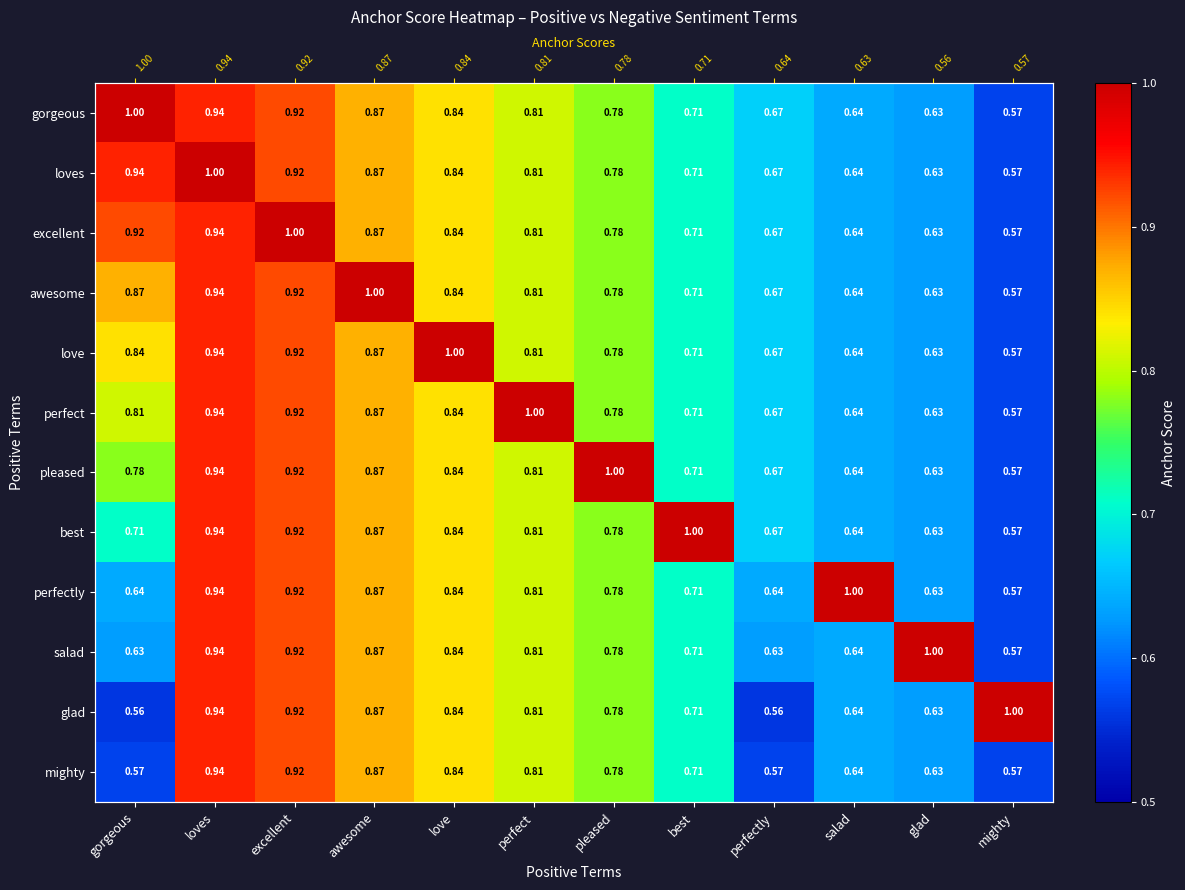

Read the awesome value at gorgeous.

0.9